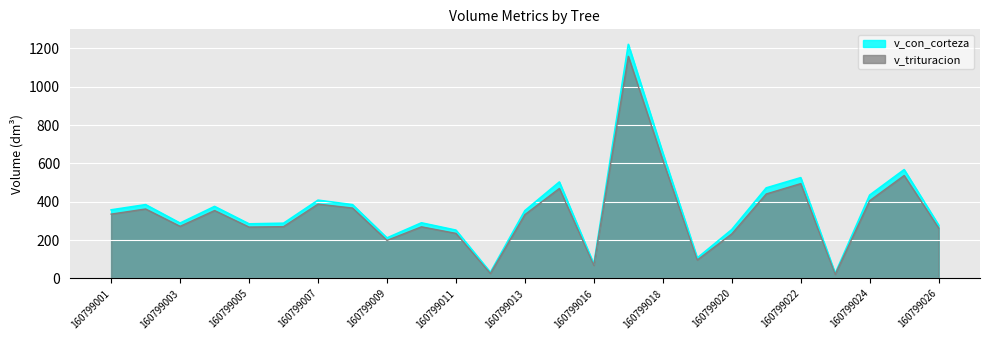

Count the number of data series in this chart.

2